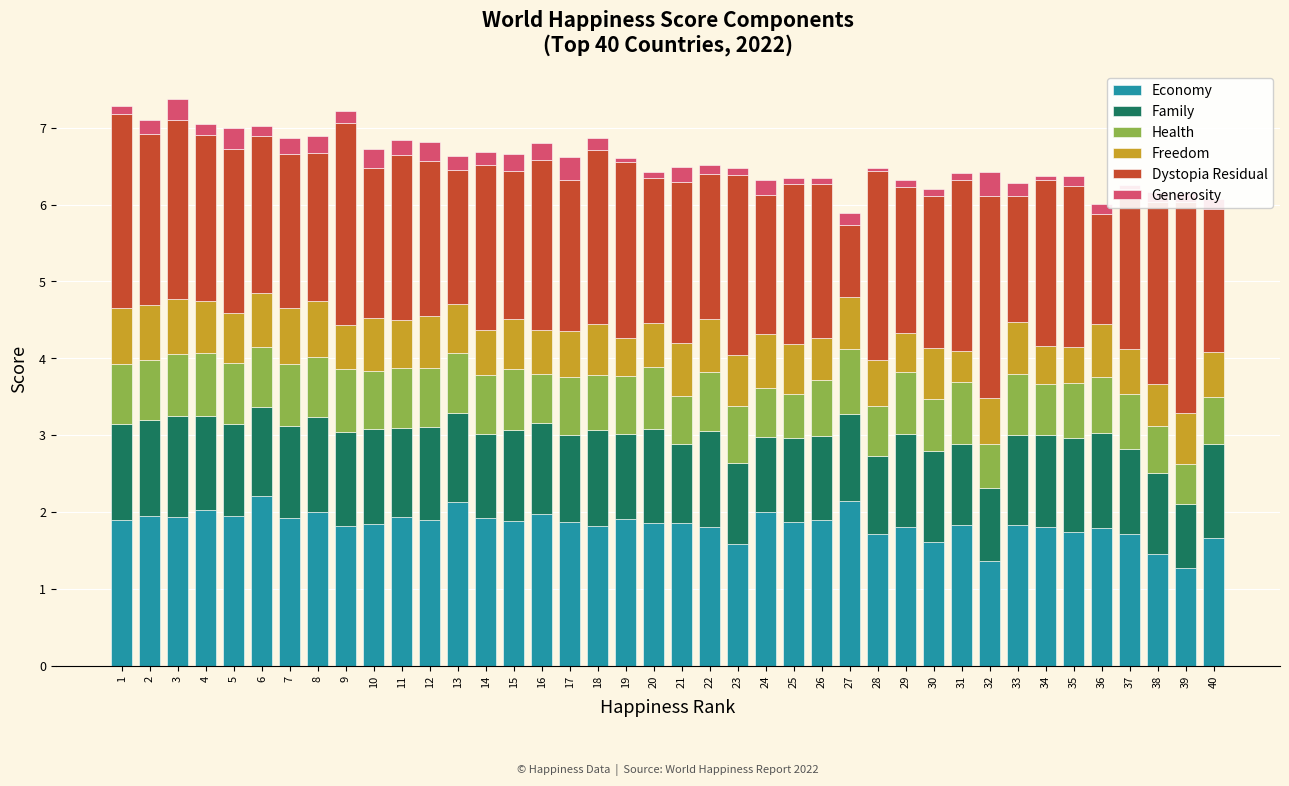

The value of Family at 31 is 1.8. True or false?

False